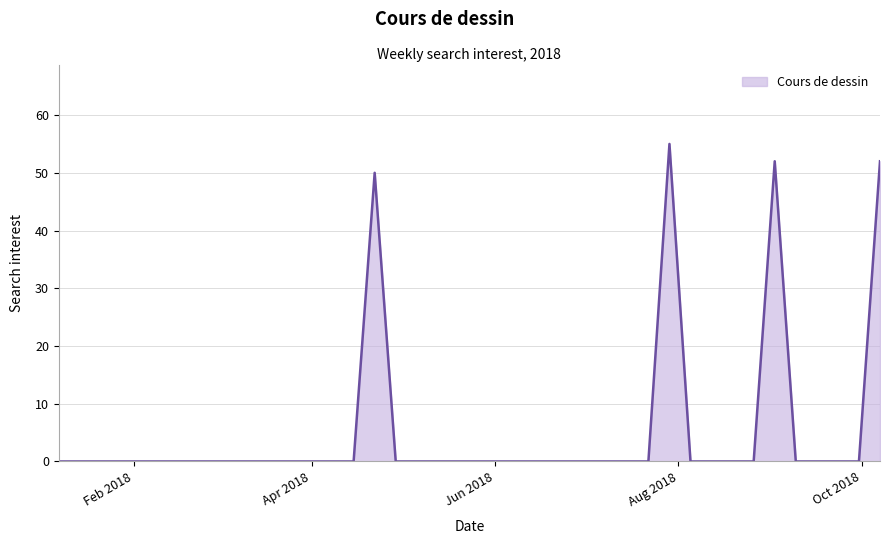

What is the greatest value displayed?

55